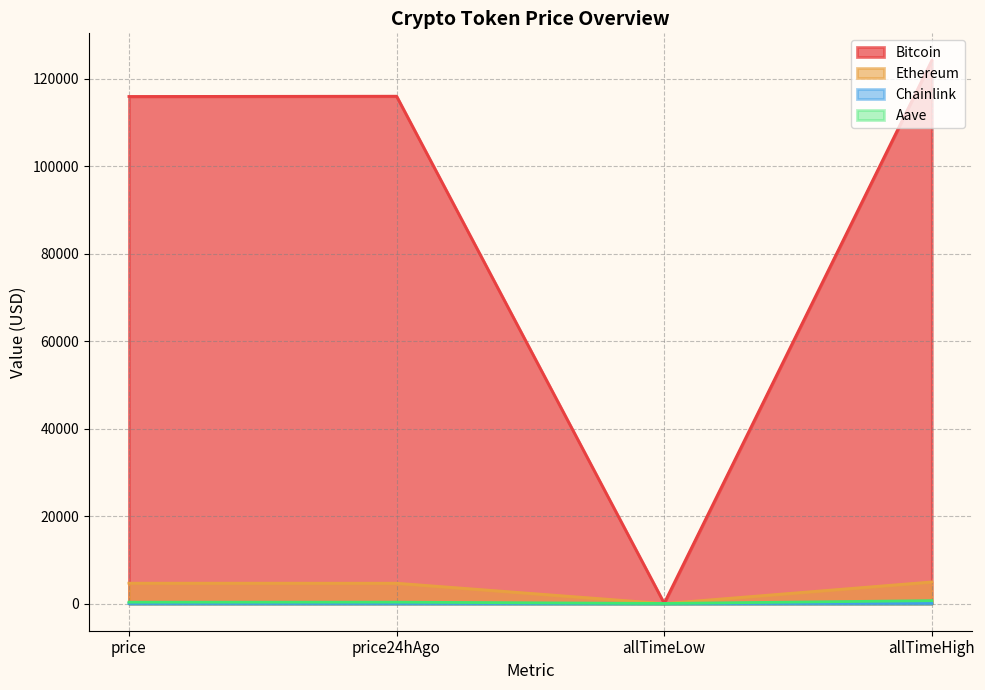

What is the sum of the Bitcoin values at price24hAgo and price?

231867.0